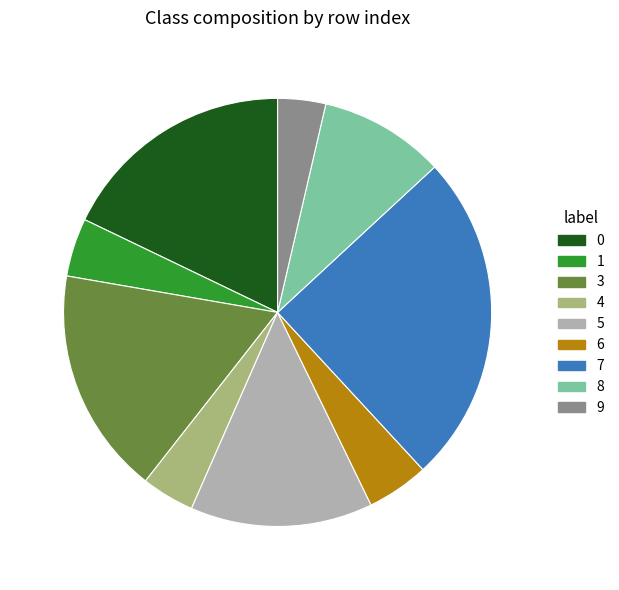

Is there a majority slice in this chart?

No